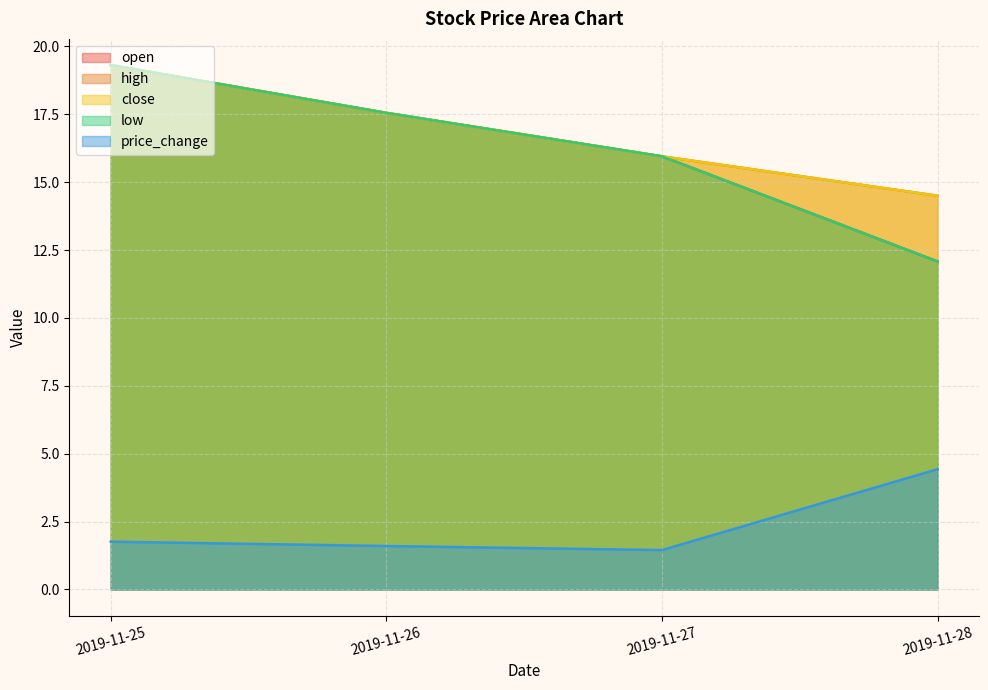

What is the average value of the price_change series?

2.3